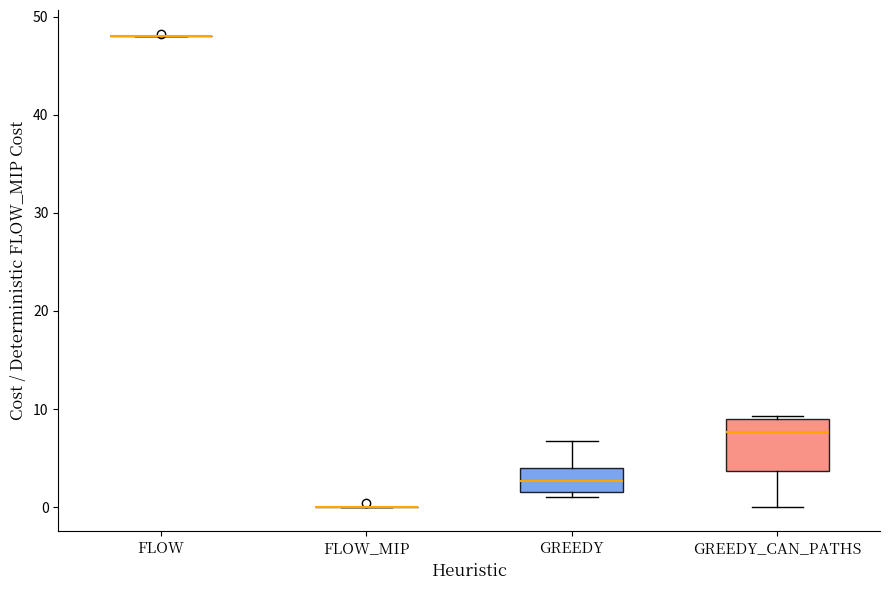

Reading left to right, transcribe this box plot: for each box, give where its median line is, the range the box spans, and where its two whiskers end, as read against the y-axis. The values are not printed on the chart, so give them approximately, as read against the axis.

FLOW: box collapsed to a line at 48, whiskers 48 to 48
FLOW_MIP: box collapsed to a line at 0, whiskers 0 to 0
GREEDY: median 3, box 2 to 4, whiskers 1 to 7
GREEDY_CAN_PATHS: median 8, box 4 to 9, whiskers 0 to 9 (just above the box's upper edge)